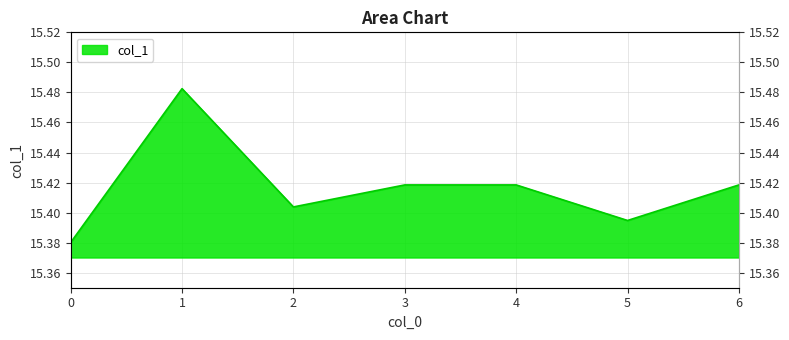

How many interior local valleys (lower than both neighbors) does the data have?

2